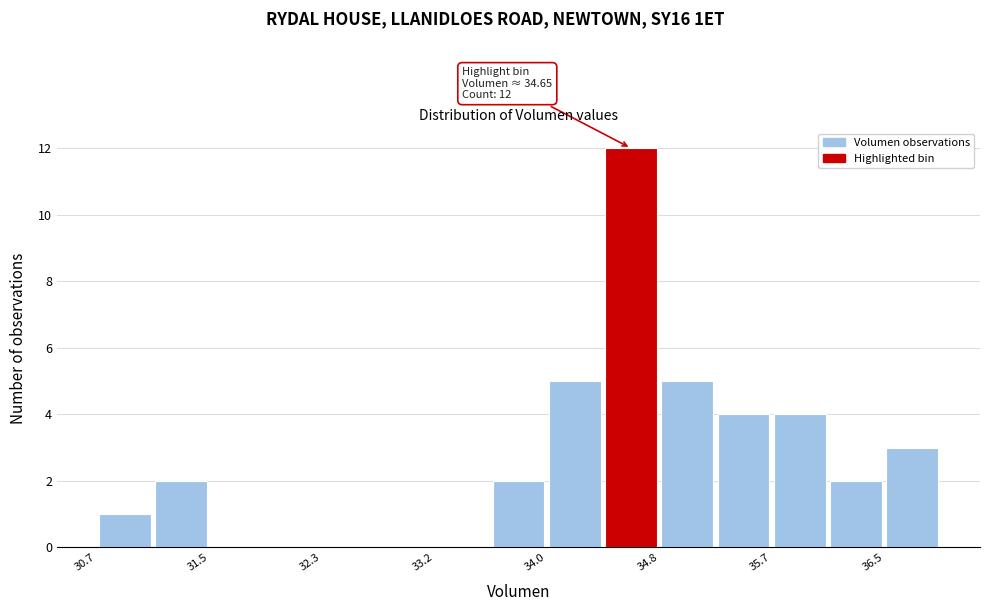

Over which range of the x-axis is the bar tallest?

34.4 to 34.8